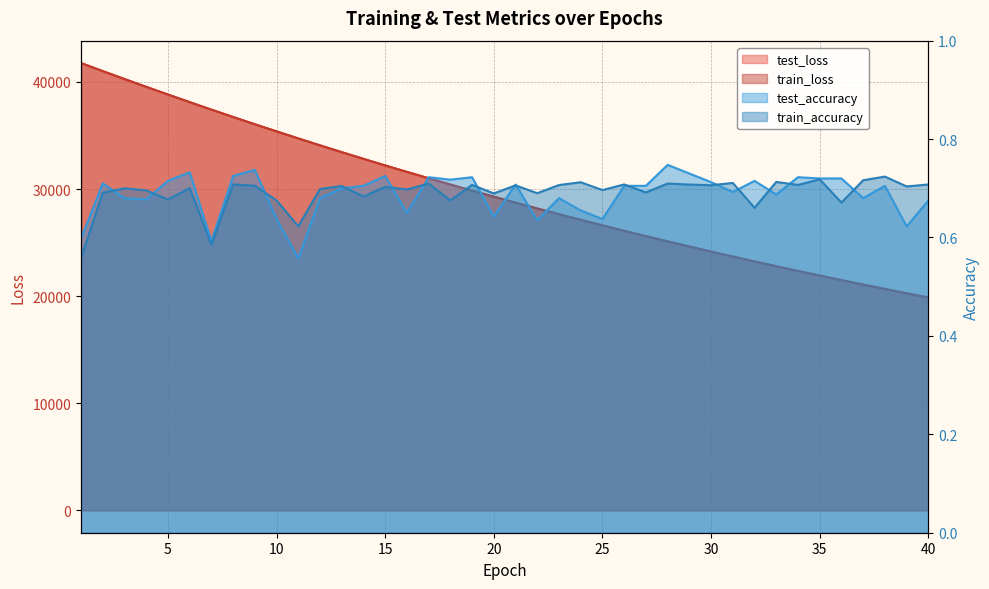

What is the approximate value of train_accuracy at 39?

0.7